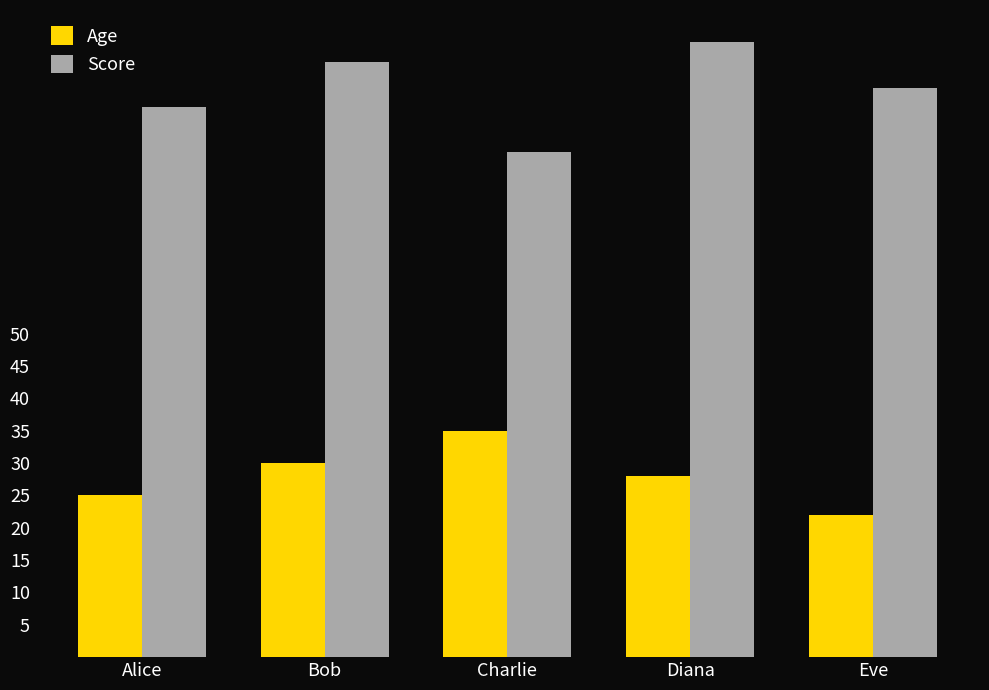

What is the average value of the Score series?

88